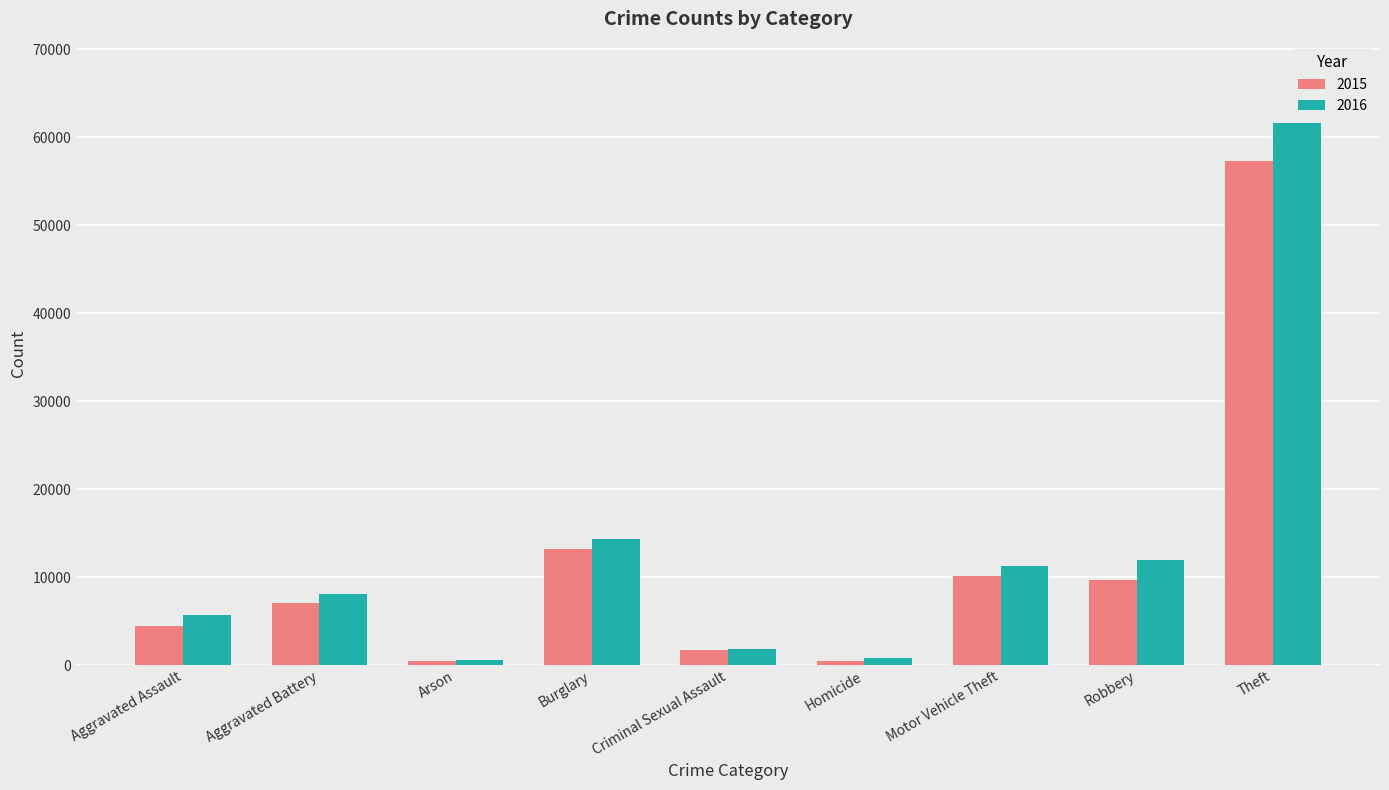

What is the maximum value shown in the chart?

61624